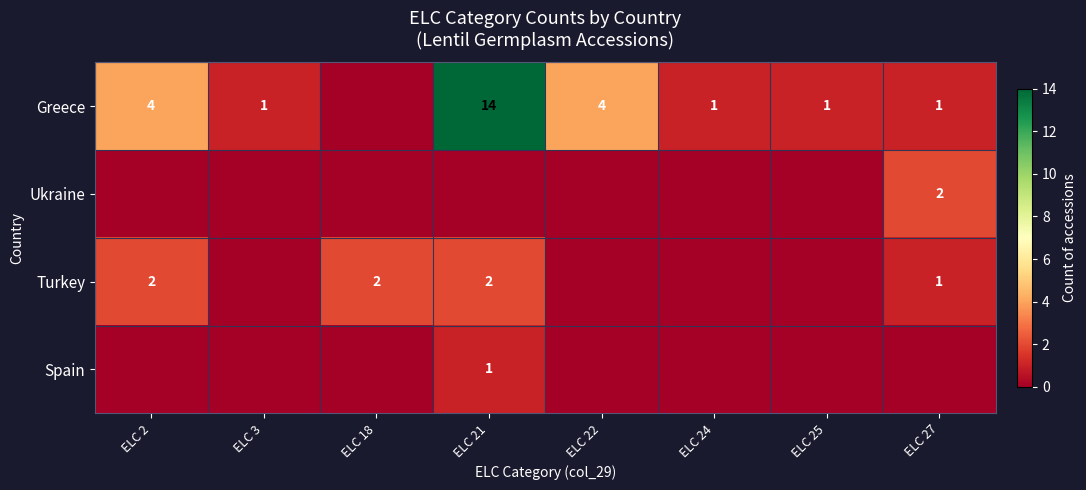

What is the maximum value shown in the chart?

14